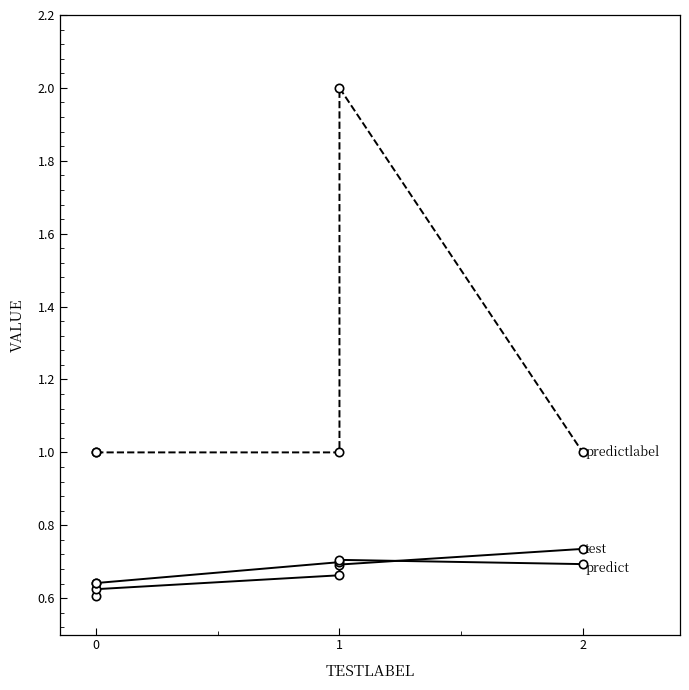

How many lines are shown in the chart?

3